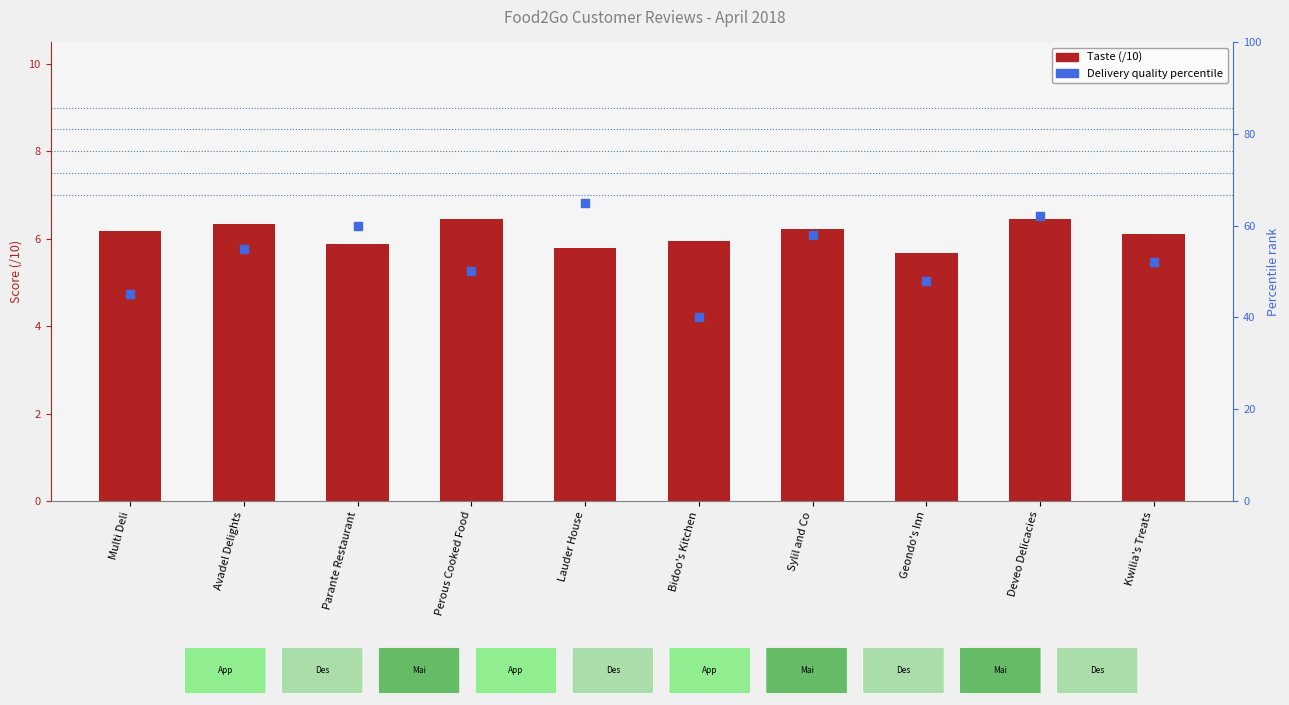

What are all the series names shown in the legend?

Taste (/10), Delivery quality percentile